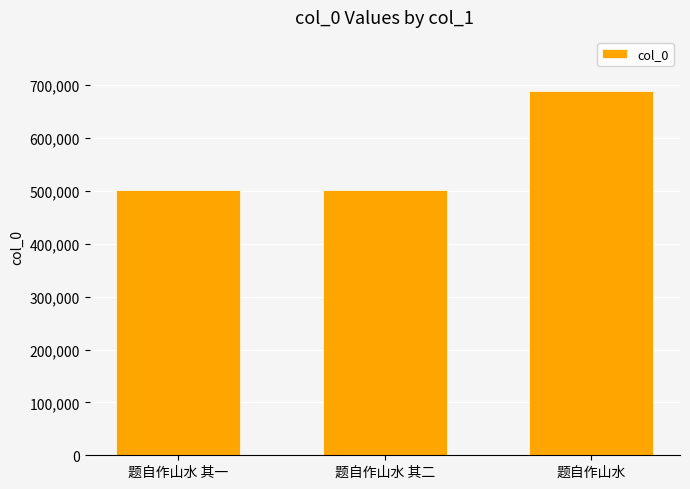

What is the difference between the maximum and second lowest values?

185864